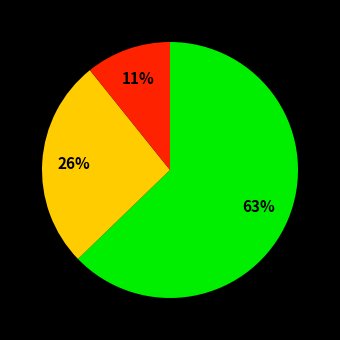

To the nearest percent, what is the difference between the largest and smallest slice percentages?

52%